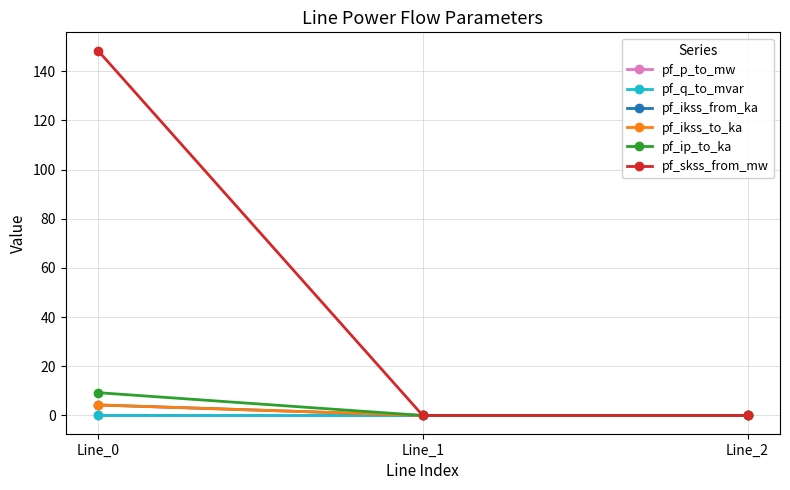

Is this an area chart (filled region under the line)?

No